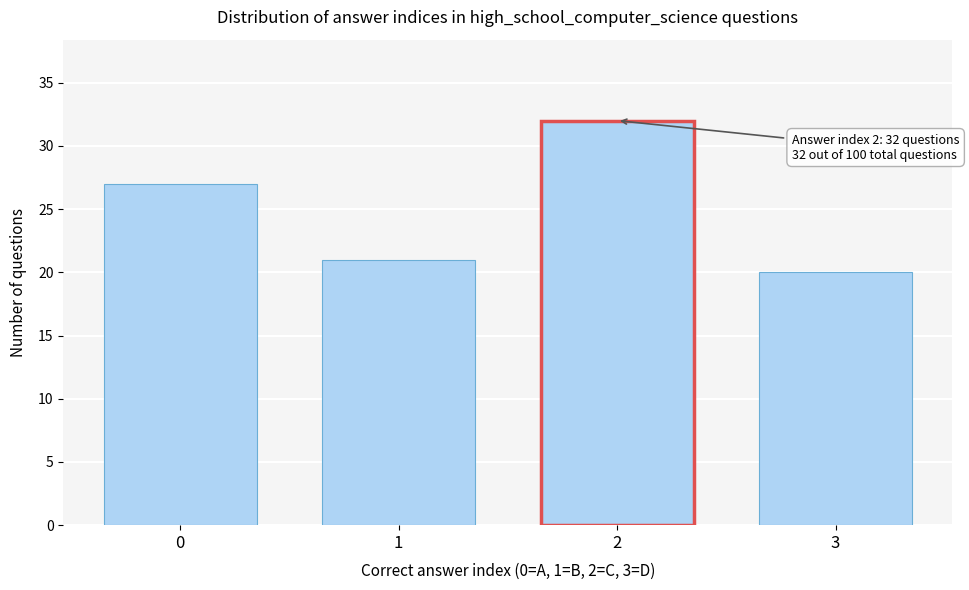

Reading right to left, what are all the values shown in this chart?

20	32	21	27